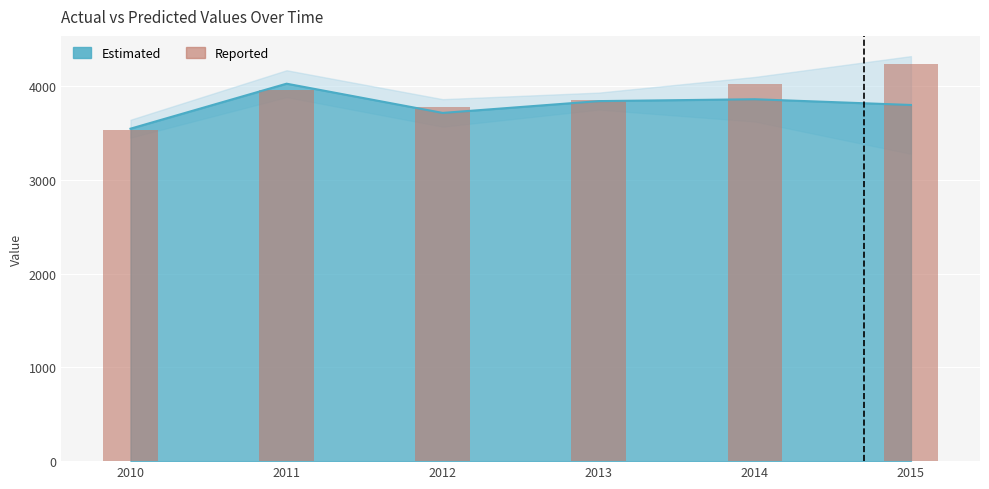

Which category has the lowest value across all series?

2010